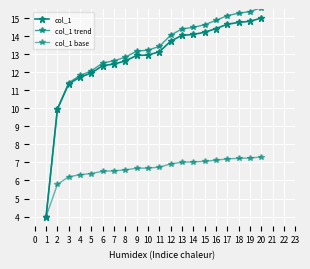

Is the value of col_1 trend at 3 greater than the value of col_1 base at 3?

Yes